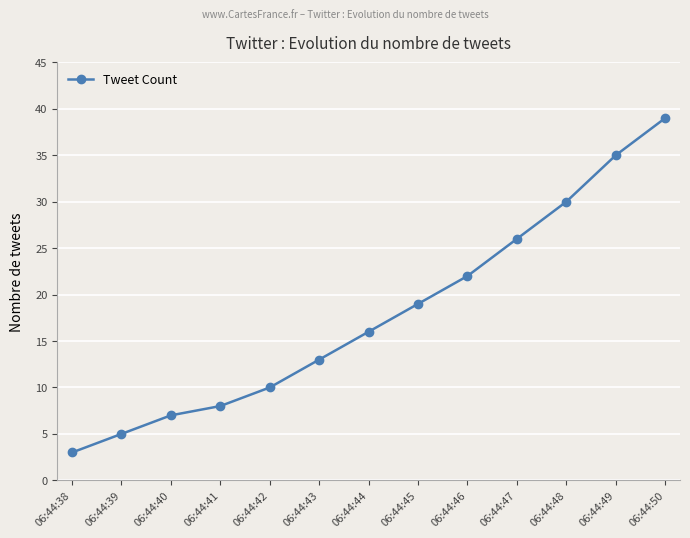

True or false: the data shows 15 at 06:44:42.

False